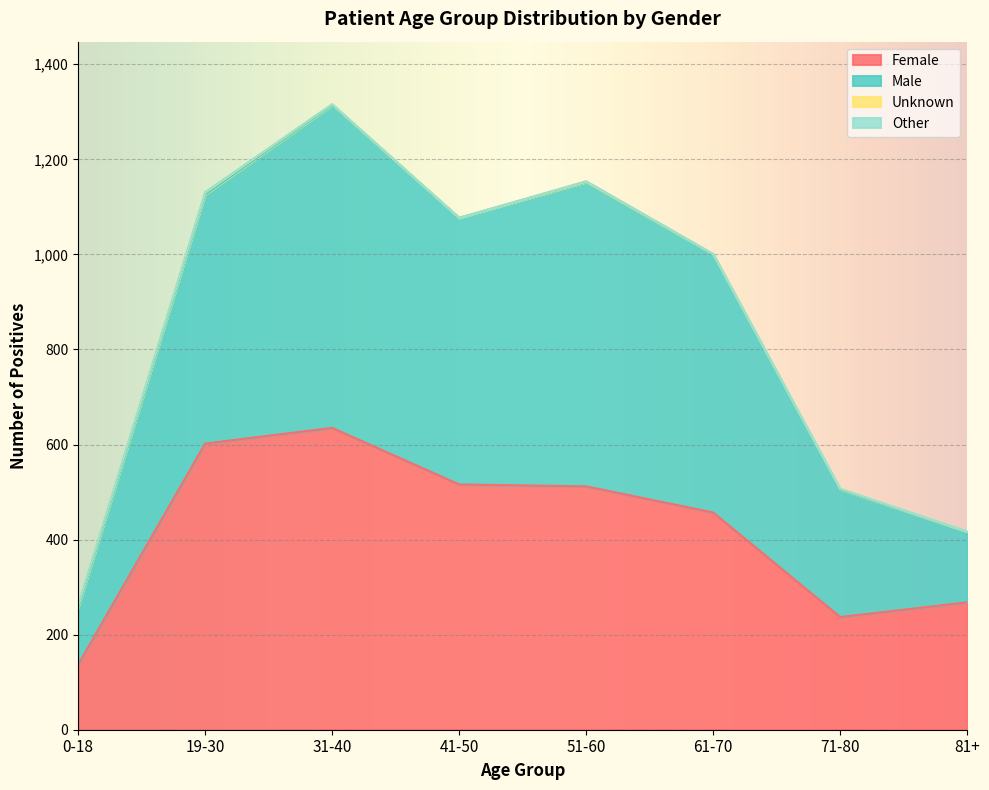

At which category does Male reach its first local valley?

41-50